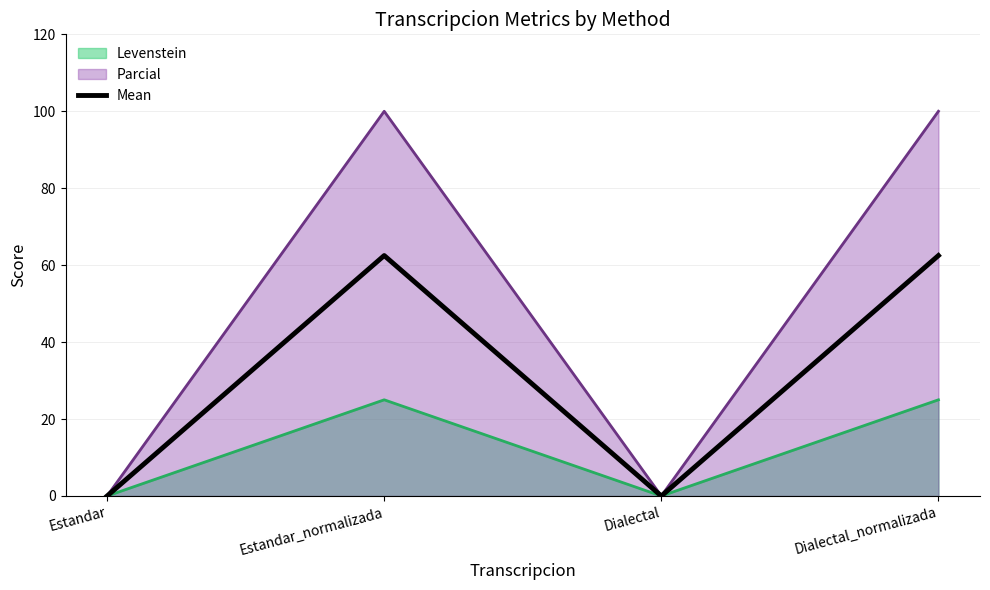

What is the label of the 1st point from the right?

Dialectal_normalizada